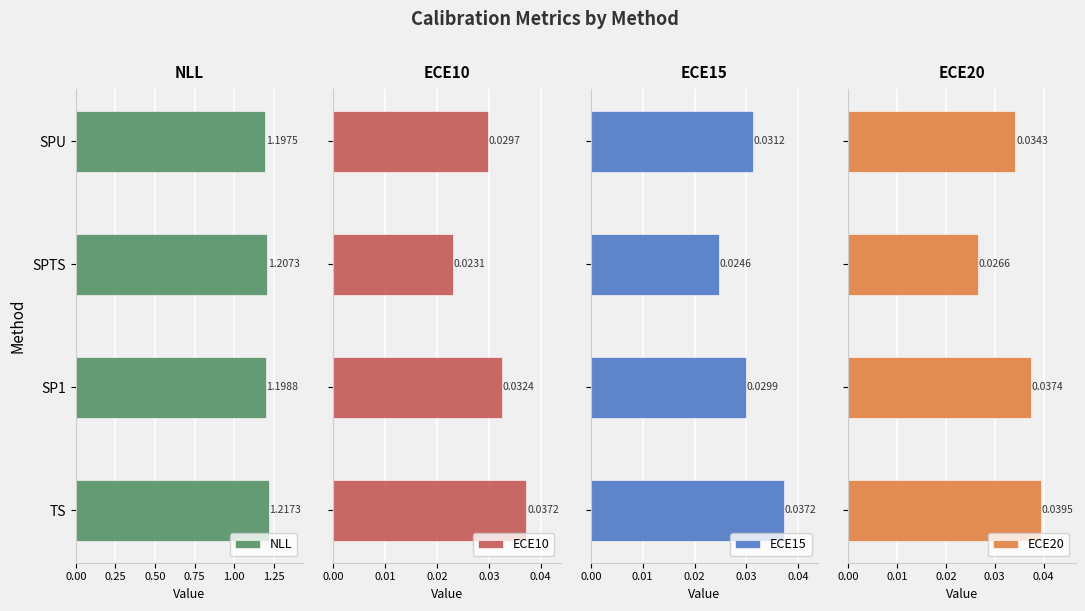

At how many categories does at least one series exceed 0?

4